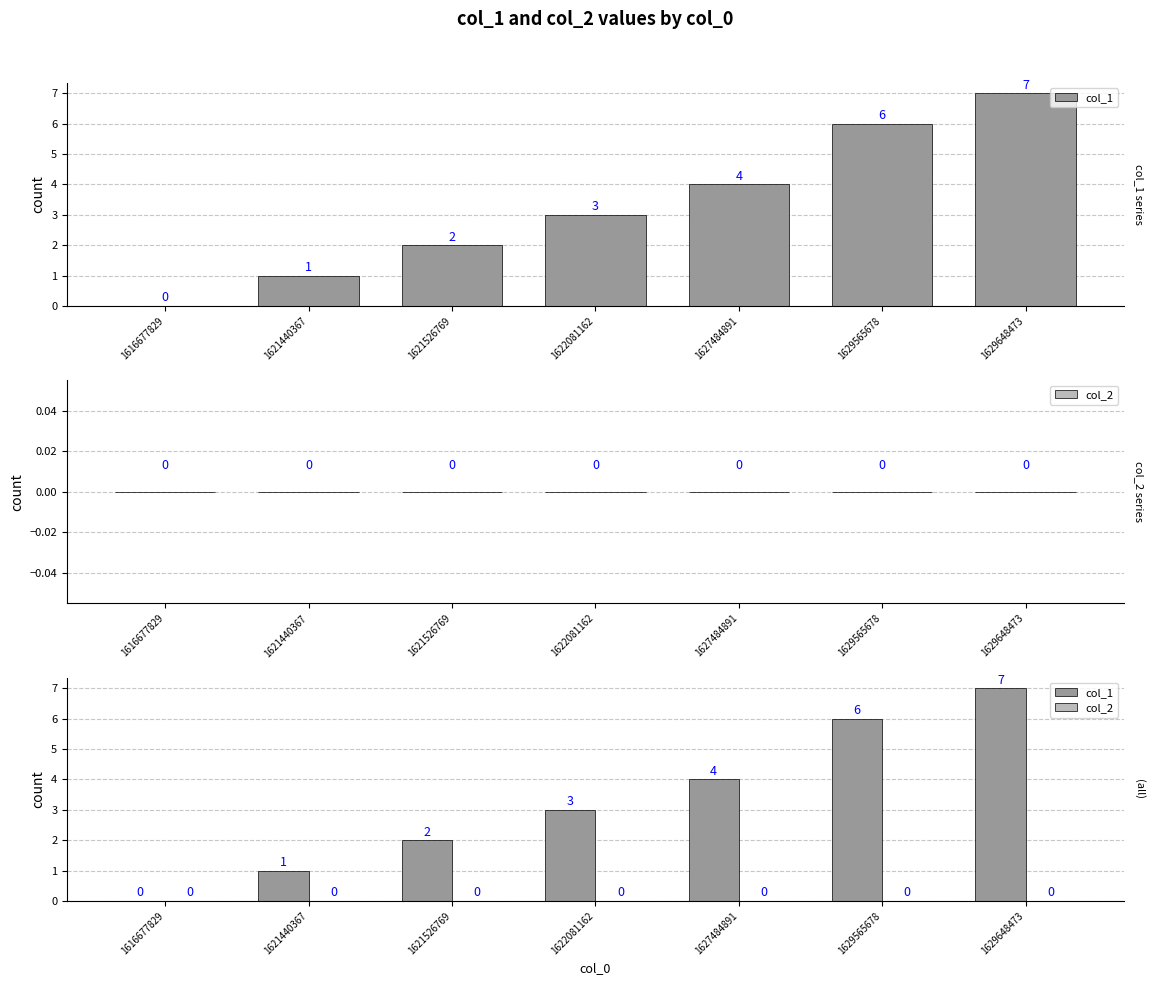

Reading left to right, transcribe all the data shown in this chart.

col_1: 1616677829=0	1621440367=1	1621526769=2	1622081162=3	1627484891=4	1629565678=6	1629648473=7
col_2: 1616677829=0	1621440367=0	1621526769=0	1622081162=0	1627484891=0	1629565678=0	1629648473=0